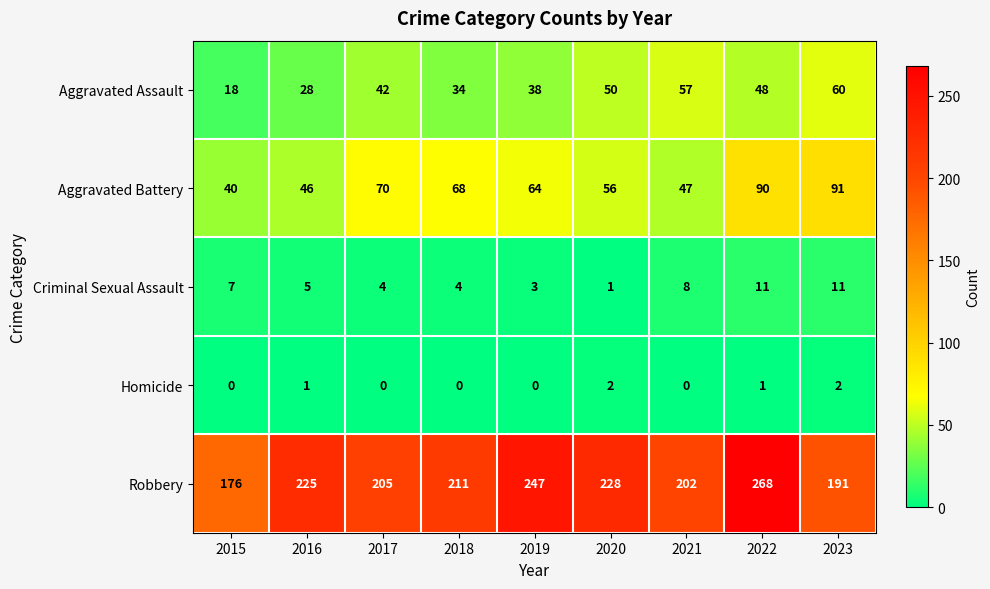

What is the difference between the highest and lowest values at 2017?

205